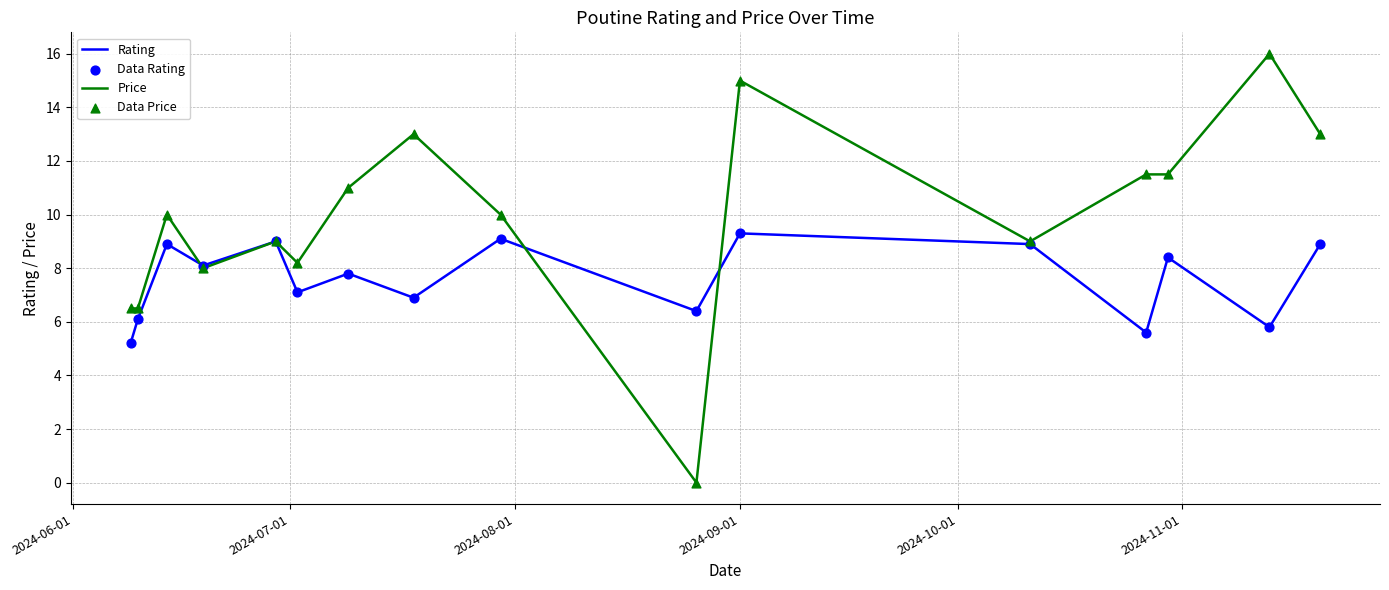

Which series has the largest range (max minus min)?

Price